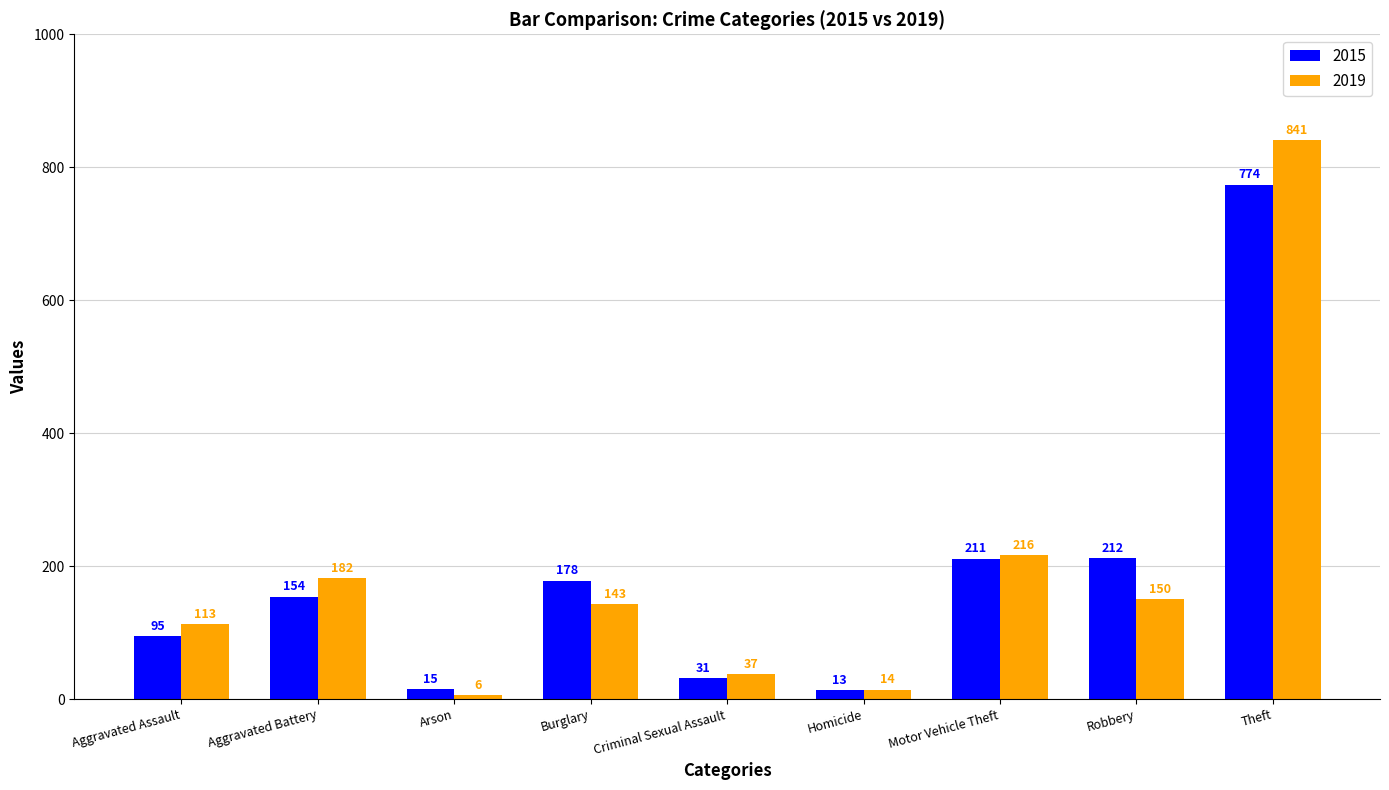

What is the value of the 2019 bar at the 4th from the left?

143